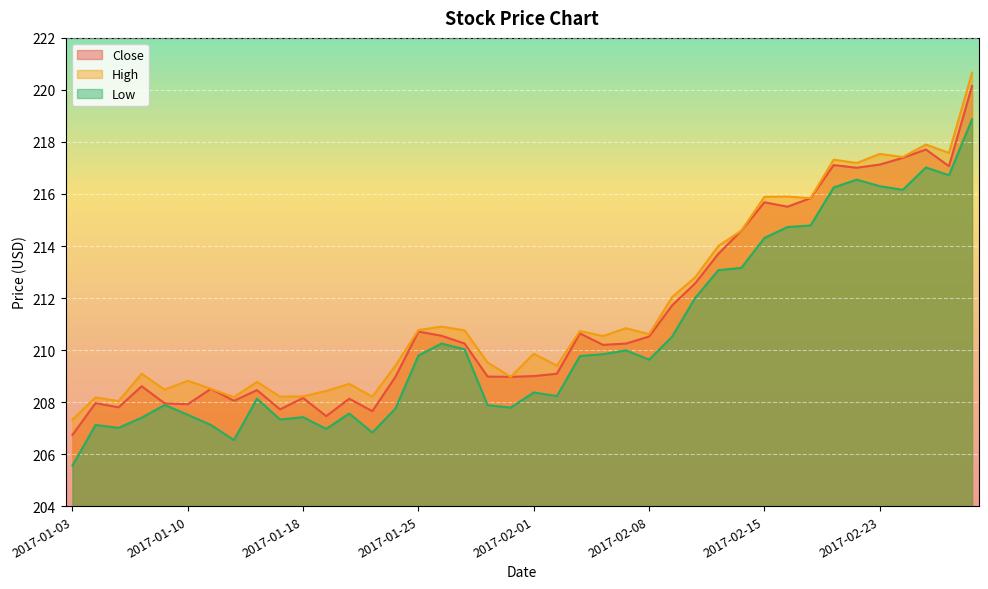

Which series has the largest total across all categories?

High